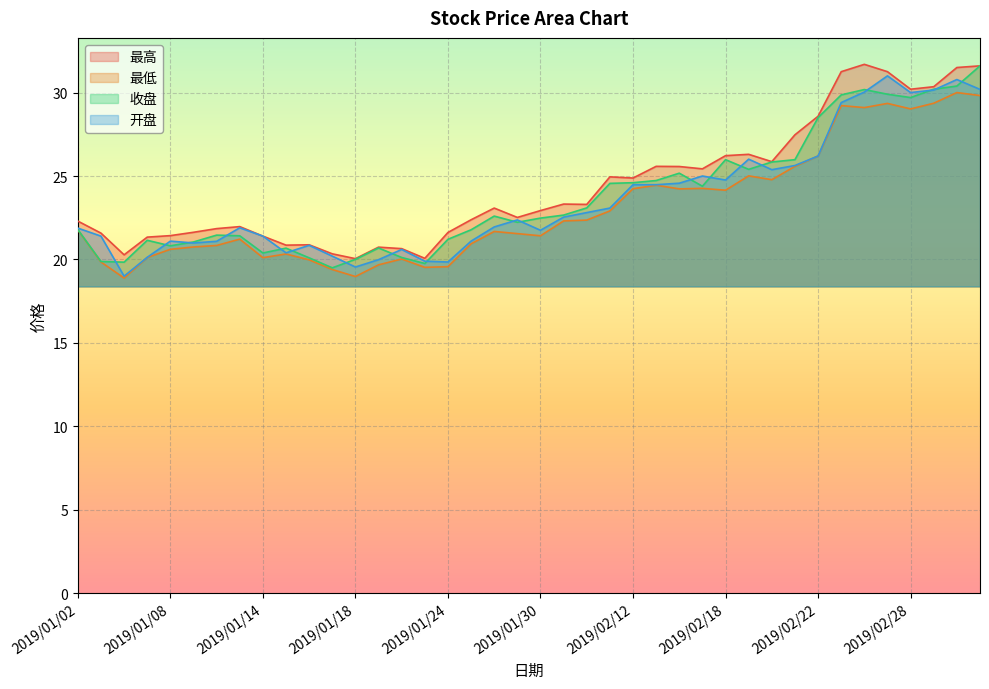

Rank the series at 2019/01/04 from lowest to highest value.

最低, 开盘, 收盘, 最高